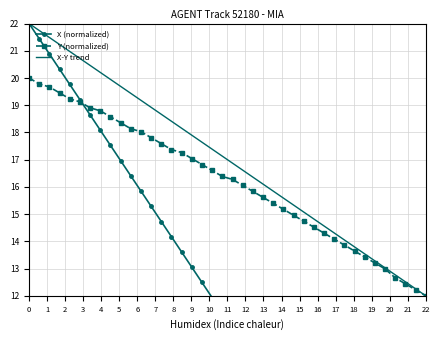

List the series in order of their overall mean, highest first.

Y, X